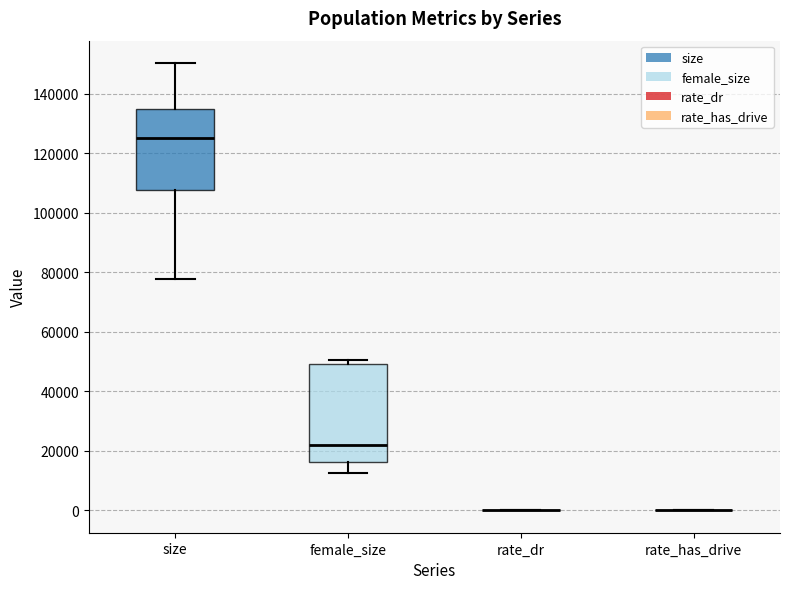

Reading left to right, read every box against the y-axis: the position of its median line, the range the box covers, and the ends of its whiskers. The values are not printed on the chart, so give them approximately, as read against the axis.

size: median 126000, box 108000 to 134000, whiskers 78000 to 150000
female_size: median 22000, box 16000 to 50000, whiskers 12000 to 50000 (just above the box's upper edge)
rate_dr: box collapsed to a line at 0, whiskers 0 to 0
rate_has_drive: box collapsed to a line at 0, whiskers 0 to 0